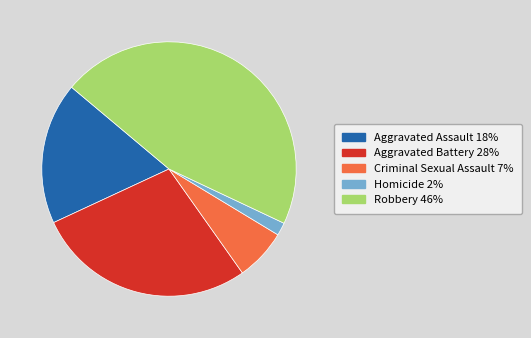

Is it true that Aggravated Assault is 29% of the pie?

False